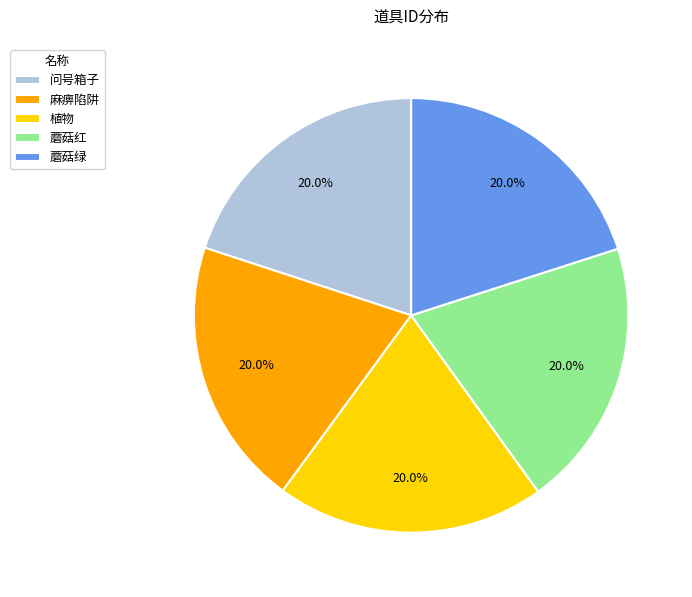

What is the ratio of the value at 问号箱子 to the value at 植物?

1.0